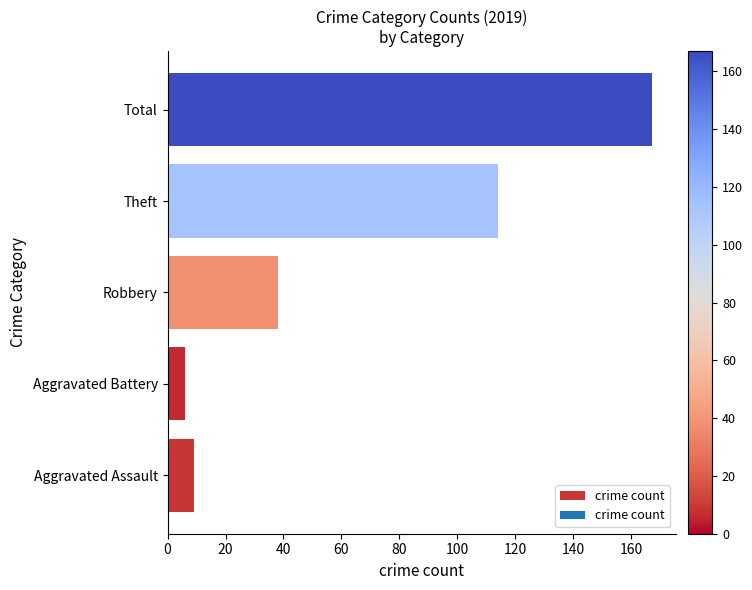

Approximately how many times larger is the value at Robbery compared to Aggravated Battery?

6.3